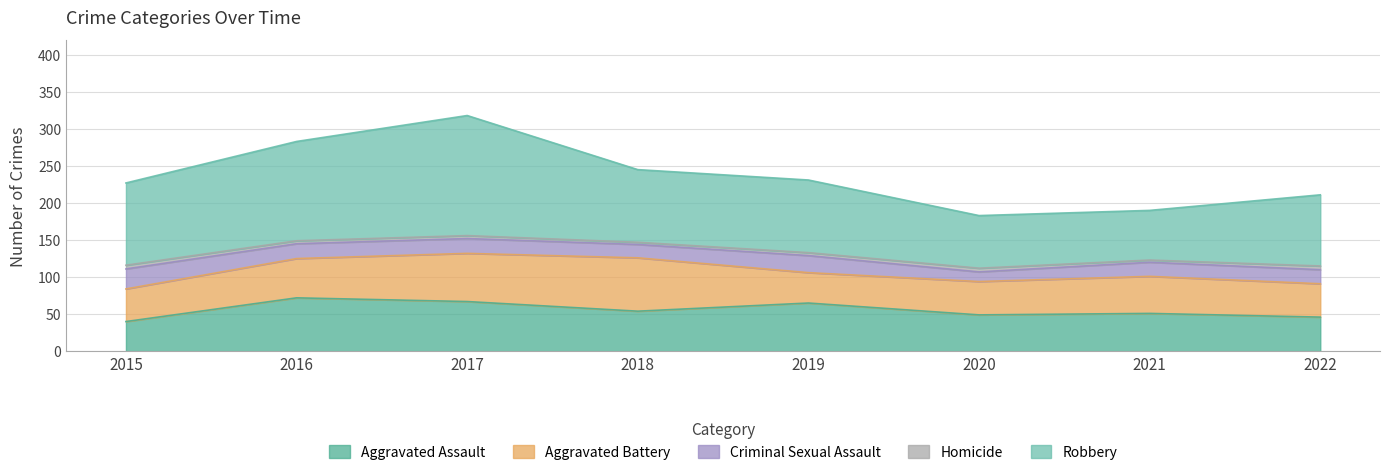

List the labels in order of Criminal Sexual Assault value, smallest first.

2020, 2018, 2021, 2022, 2016, 2017, 2019, 2015